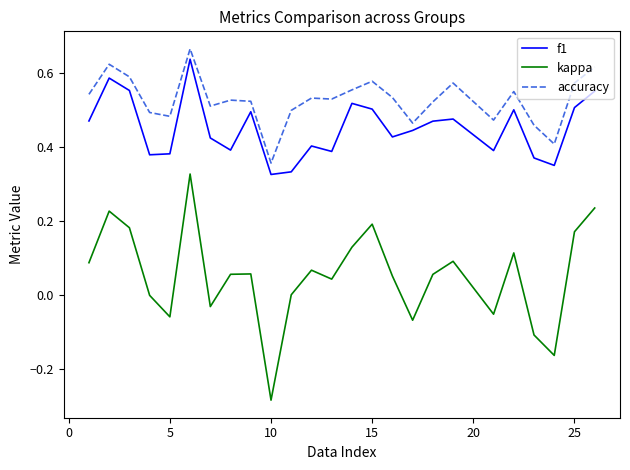

Does the chart have visible grid lines?

No